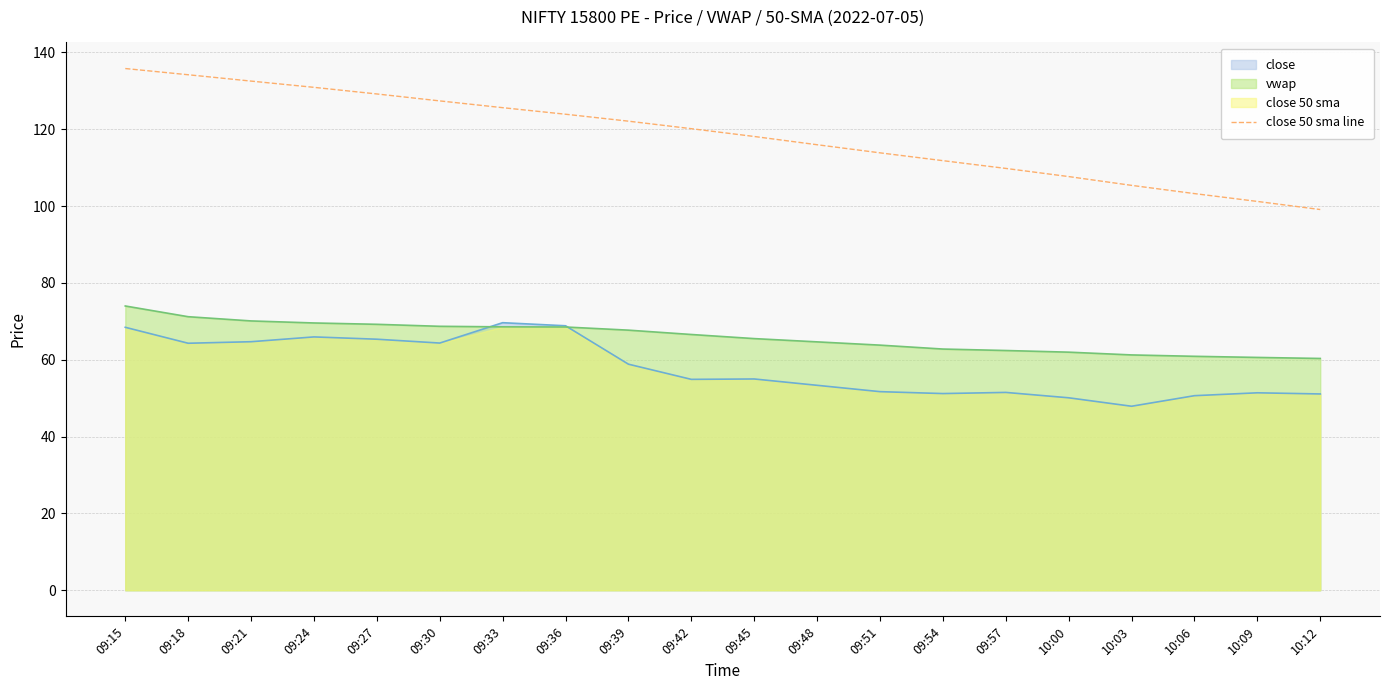

What is the minimum value for close 50 sma line?

99.1